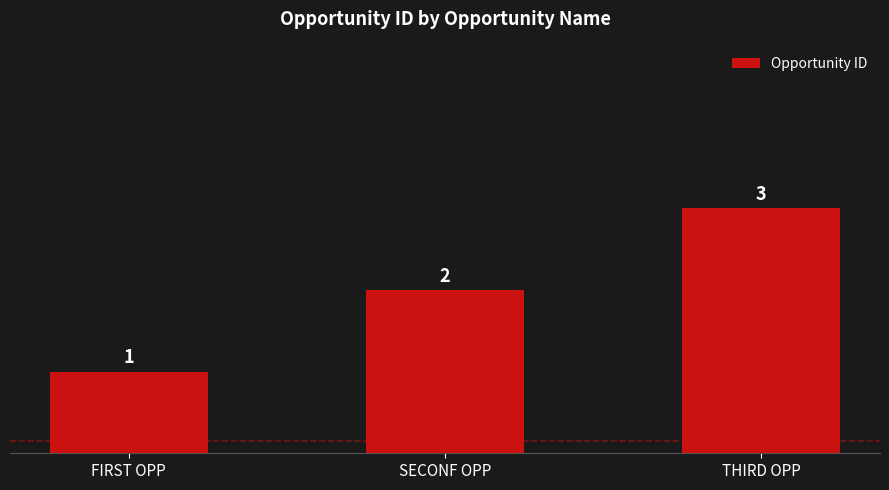

Reading left to right, transcribe all the data shown in this chart.

1	2	3